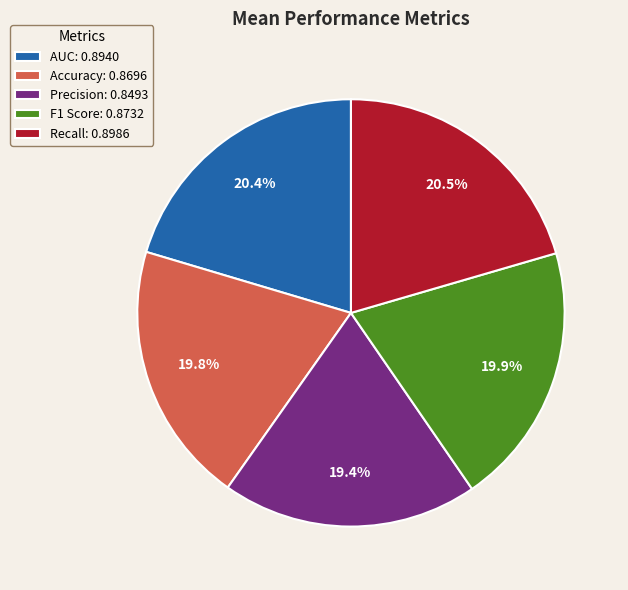

Combined, what portion of the pie is Accuracy: 0.8696 and Precision: 0.8493?

39.2%